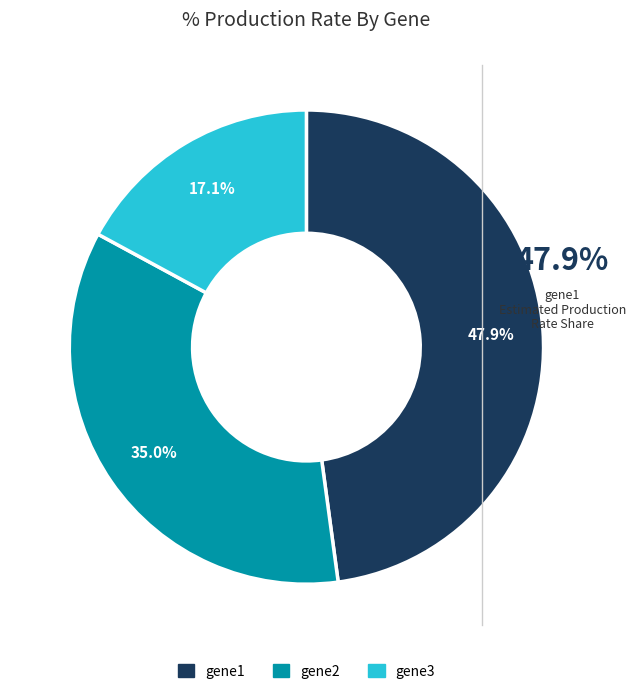

True or false: gene1 accounts for 48% of the total.

True